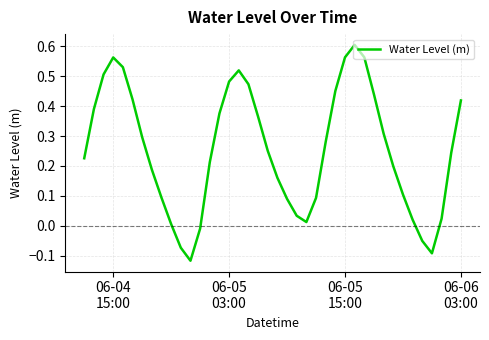

What is the difference between the maximum and minimum values?

0.7